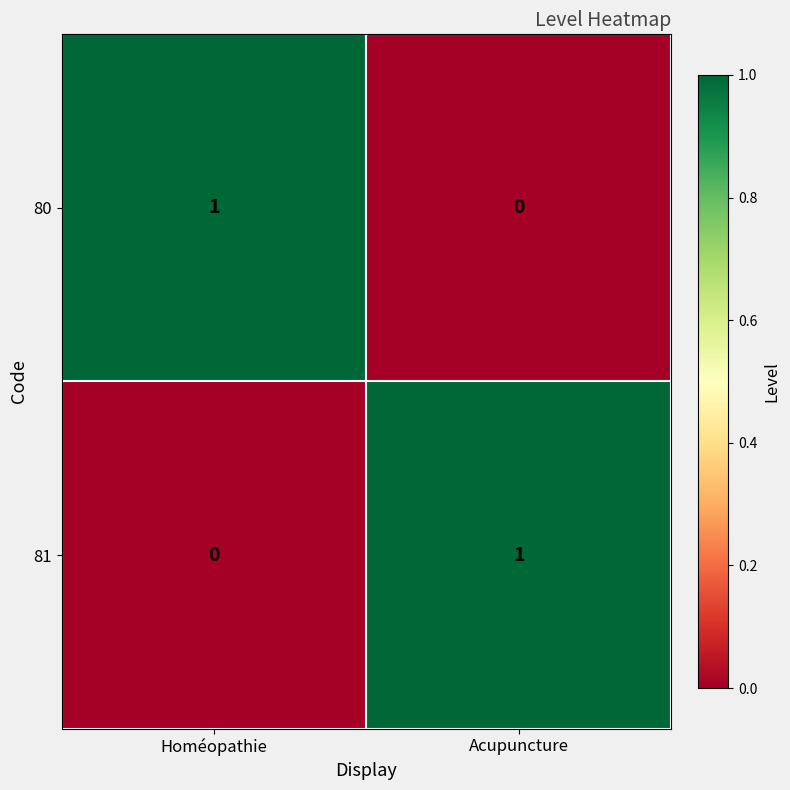

Is it true that 80 equals 0 at Homéopathie?

False